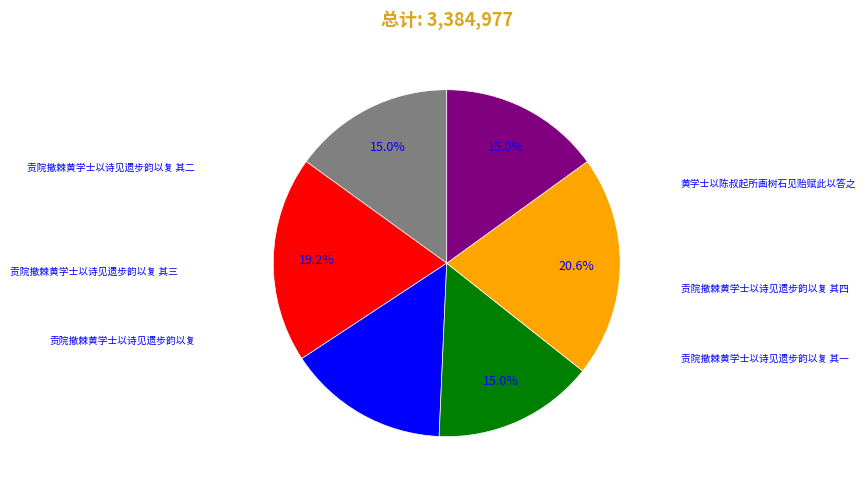

Is there a majority slice in this chart?

No